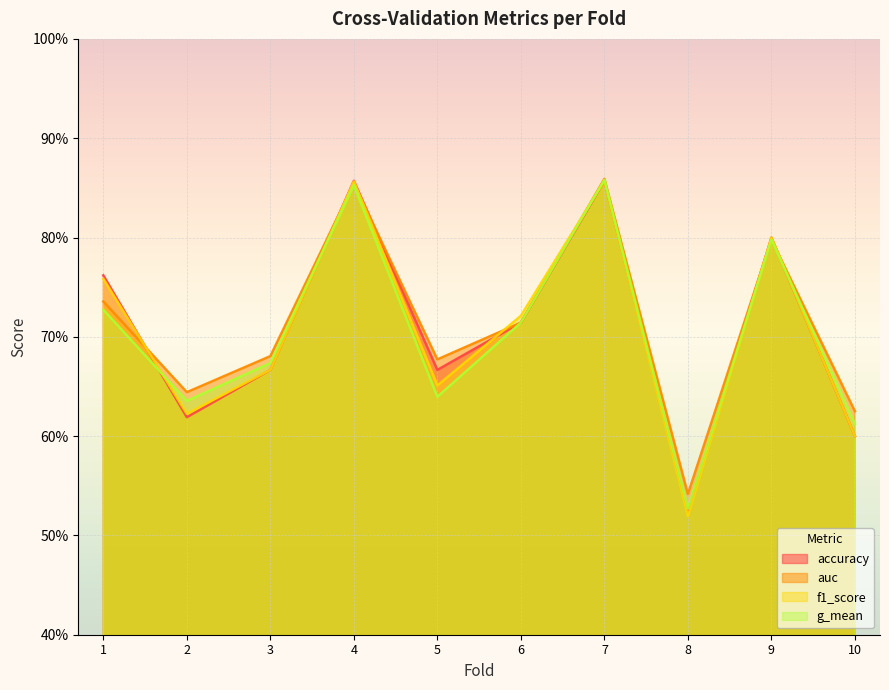

Between which two adjacent categories do f1_score and accuracy first intersect?

1 and 2